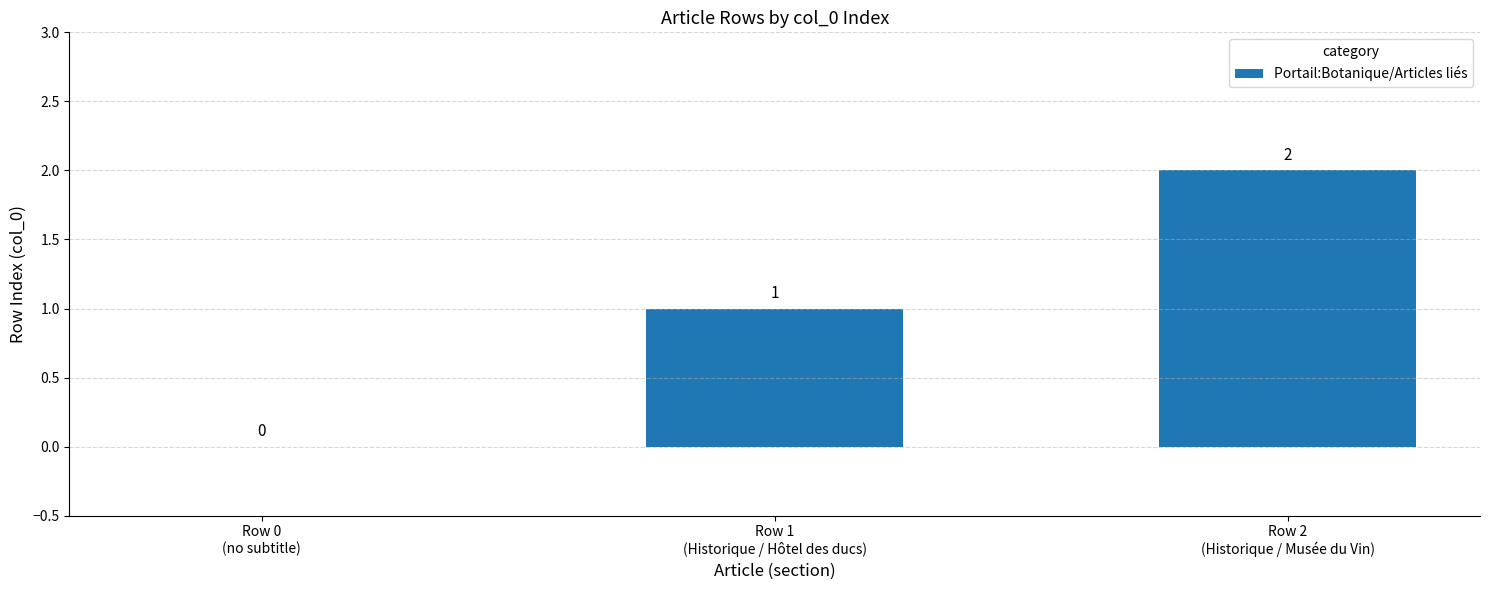

How many values are above zero?

2